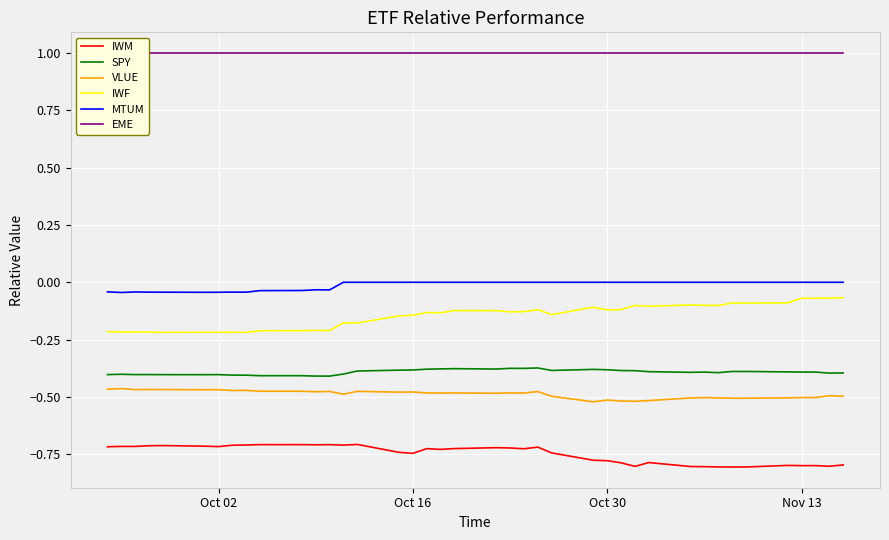

List the series in order of their peak value, highest first.

EME, MTUM, IWF, SPY, VLUE, IWM